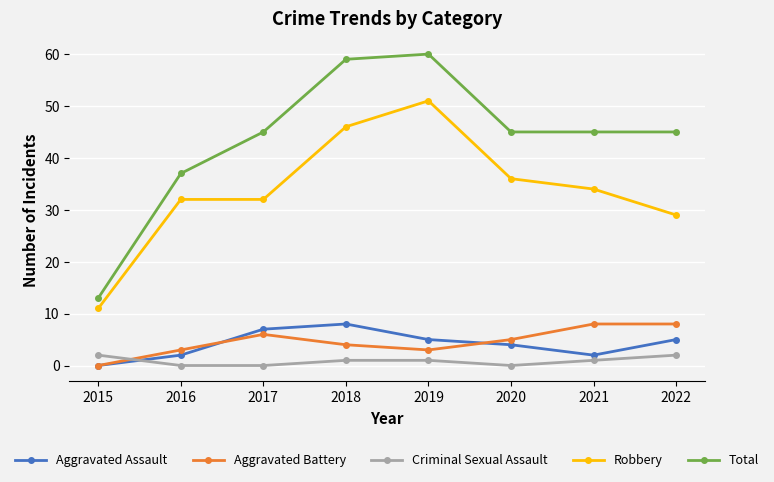

What are all the series names shown in the legend?

Aggravated Assault, Aggravated Battery, Criminal Sexual Assault, Robbery, Total